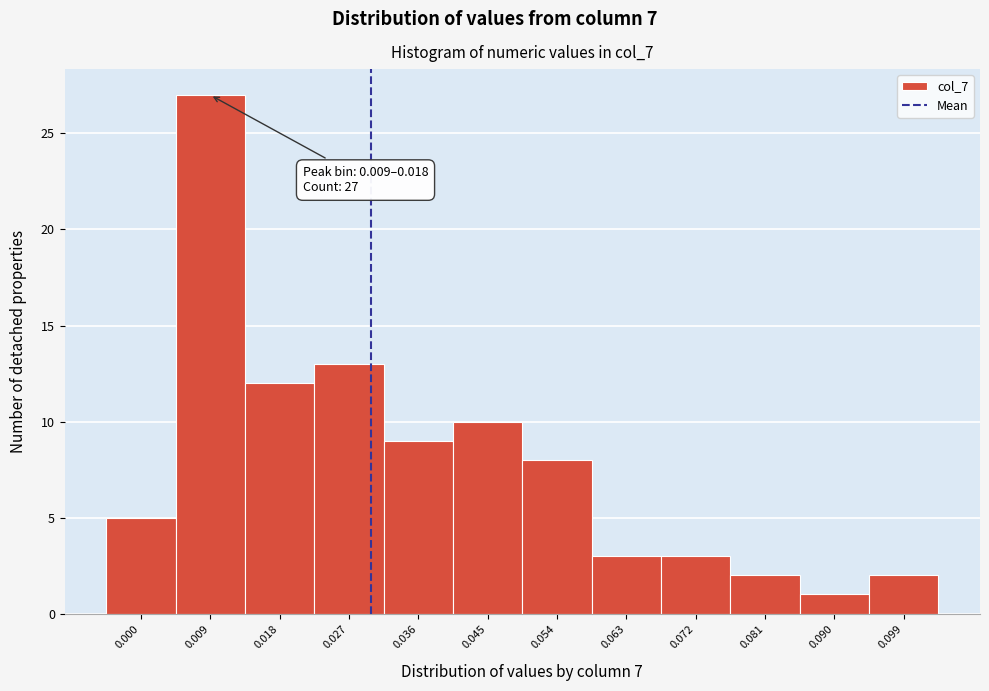

Reading left to right, transcribe all the data shown in this chart.

0.000=5	0.009=27	0.018=12	0.027=13	0.036=9	0.045=10	0.054=8	0.063=3	0.072=3	0.081=2	0.090=1	0.099=2